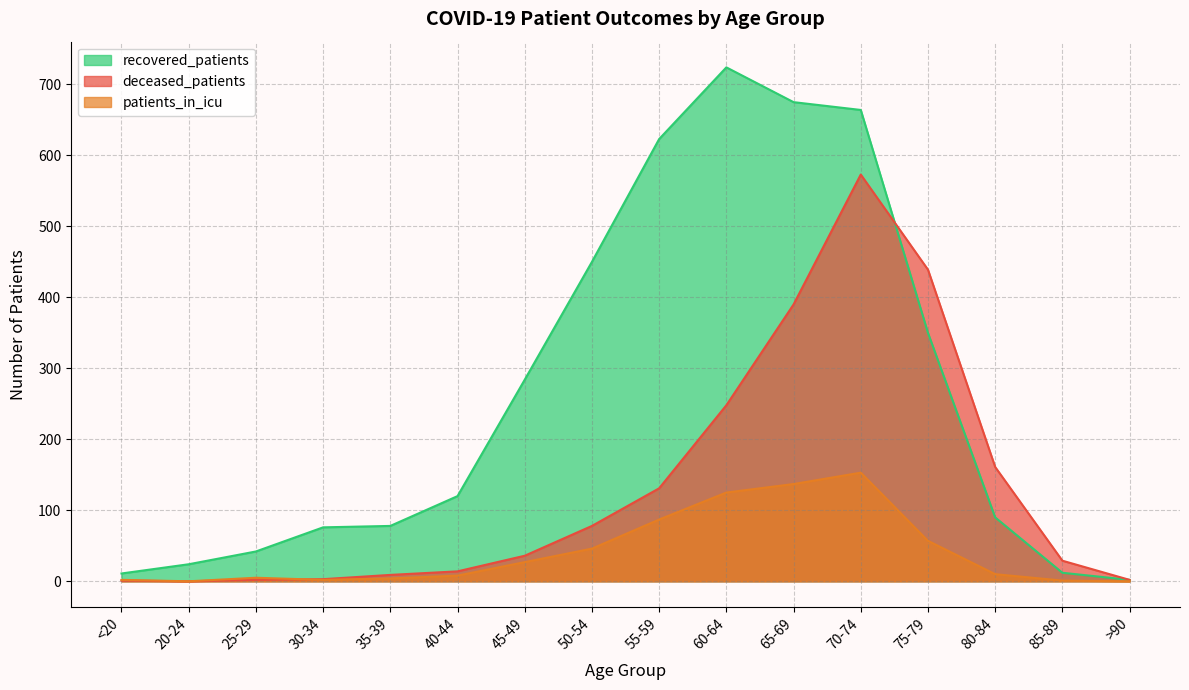

At which label does patients_in_icu reach its peak?

70-74